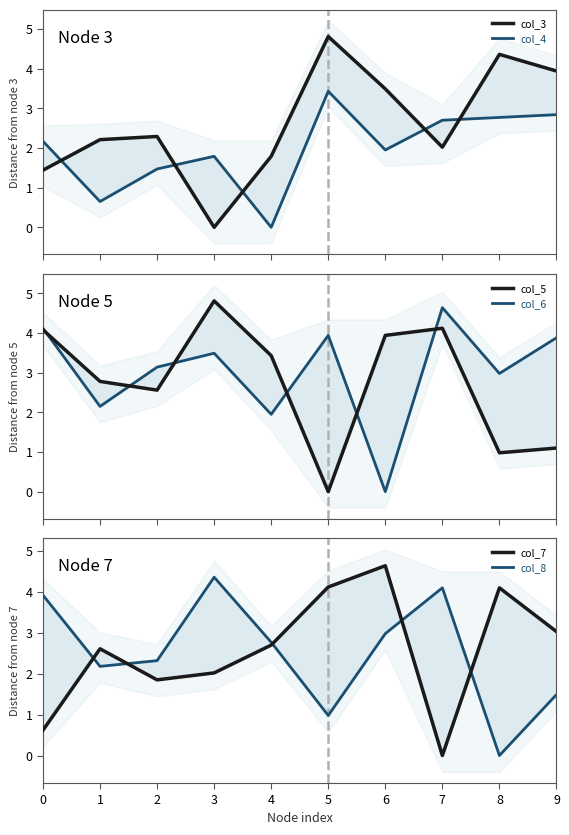

Where is col_6 nearest to the value 2?

4